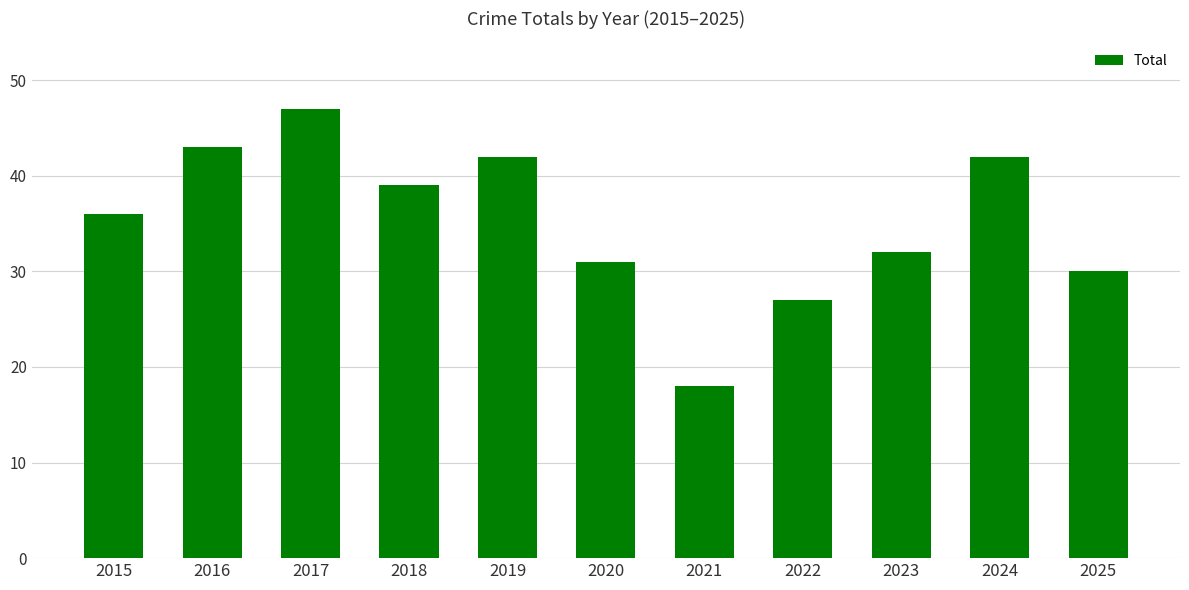

True or false: the data shows 27 at 2022.

True